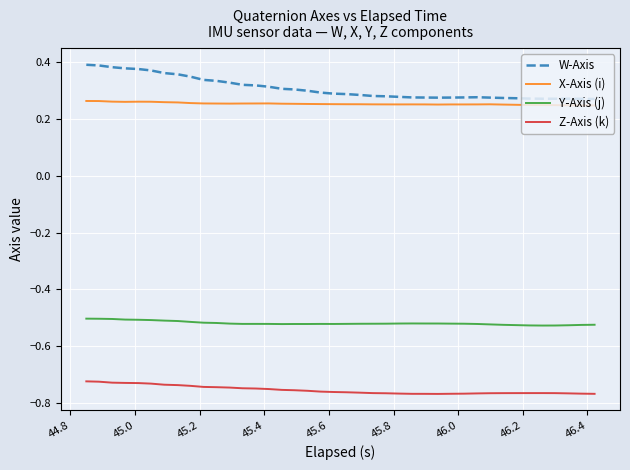

List the series in order of their peak value, lowest first.

Z-Axis (k), Y-Axis (j), X-Axis (i), W-Axis